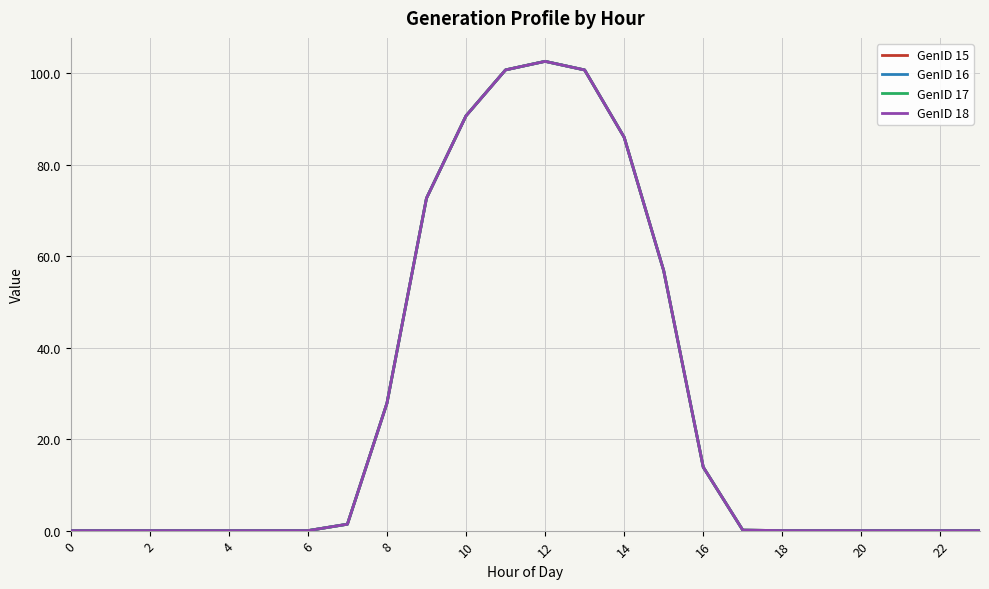

Does the chart display data point markers on the line(s)?

No